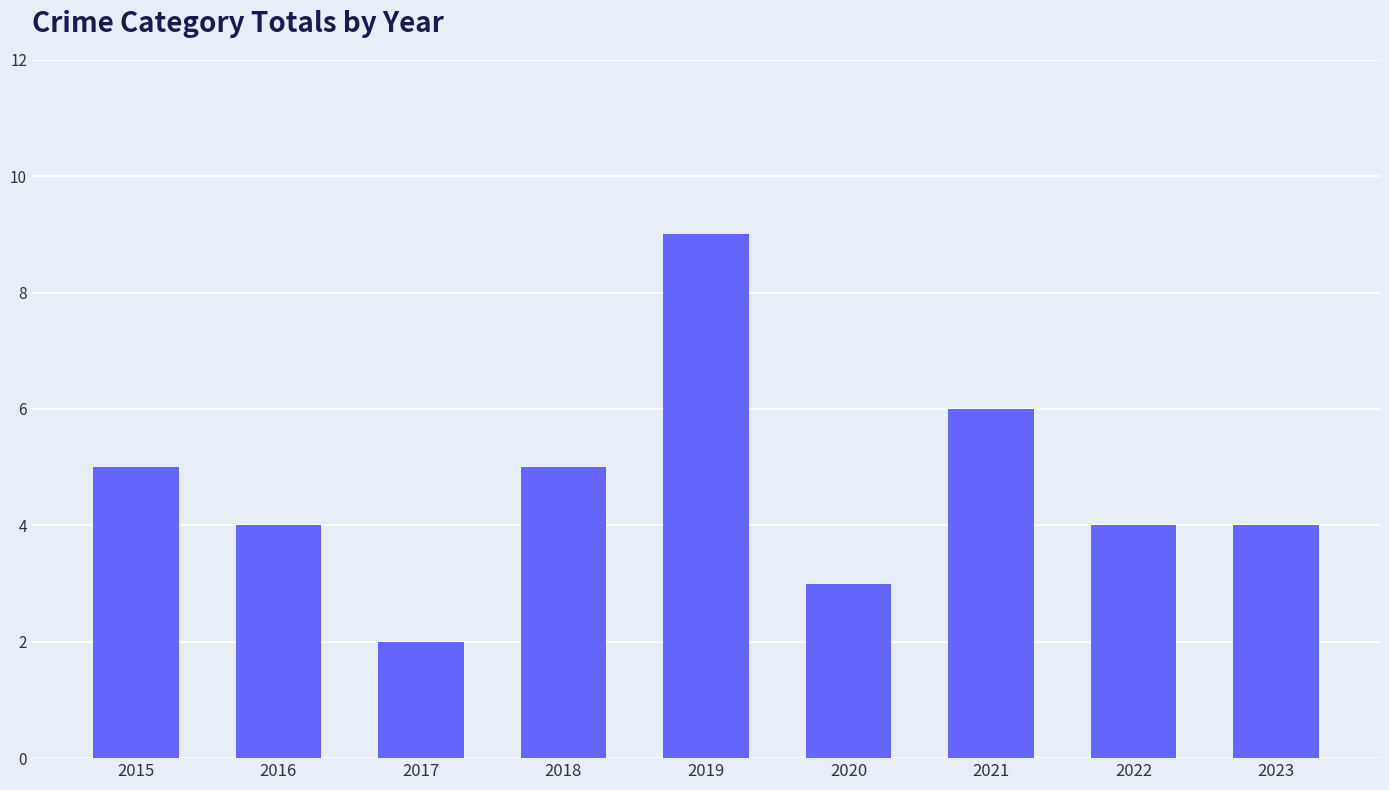

Approximately how many times larger is the value at 2023 compared to 2021?

0.7